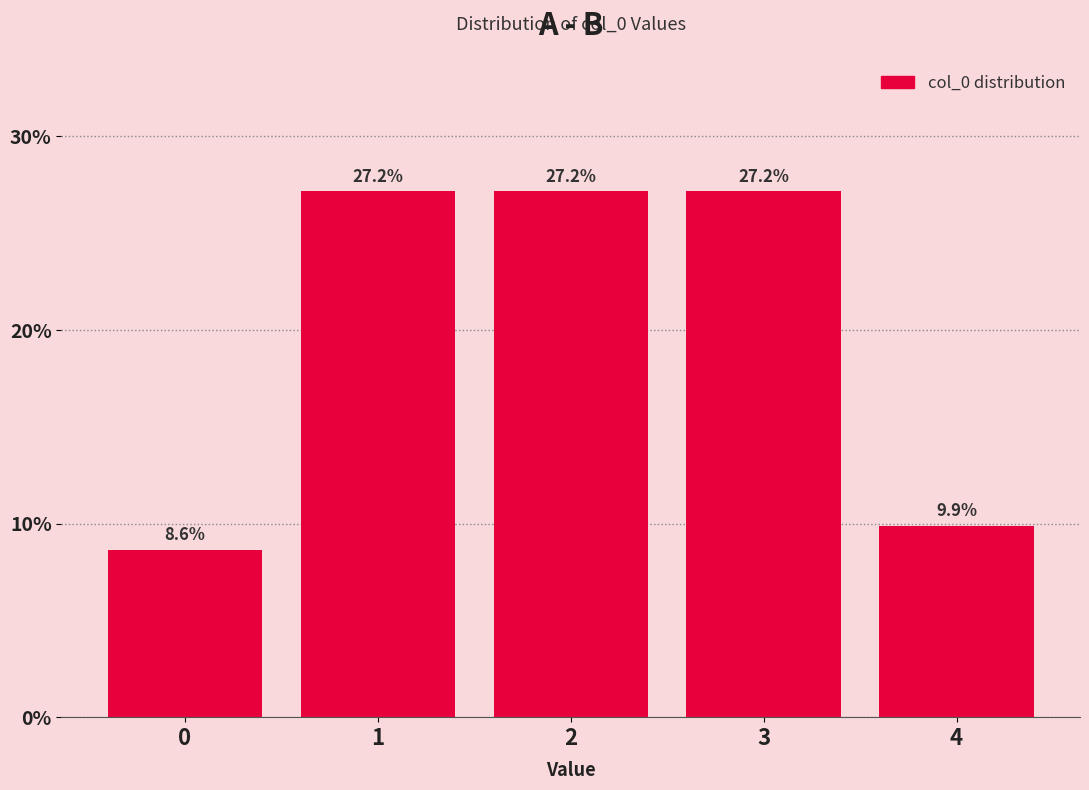

Reading left to right, list all the values displayed in this chart.

0=8.6	1=27.2	2=27.2	3=27.2	4=9.9